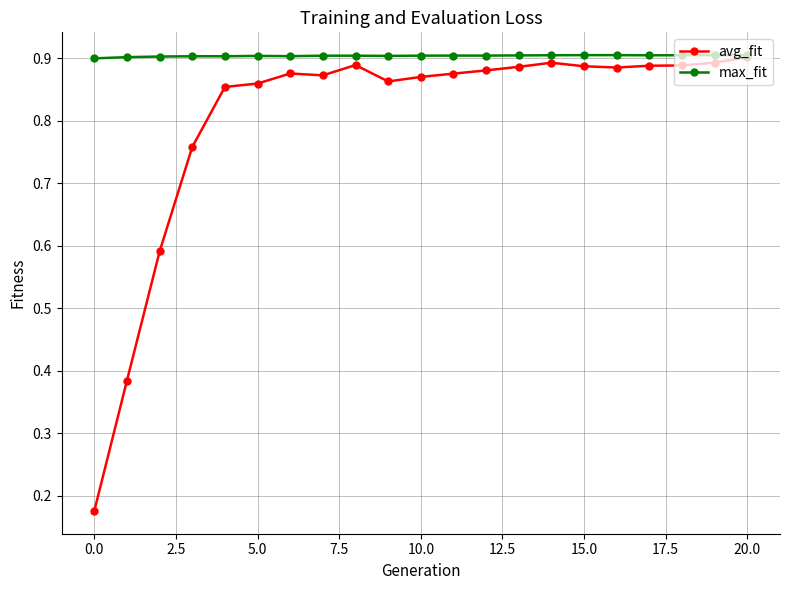

At how many categories does at least one series exceed 0?

21